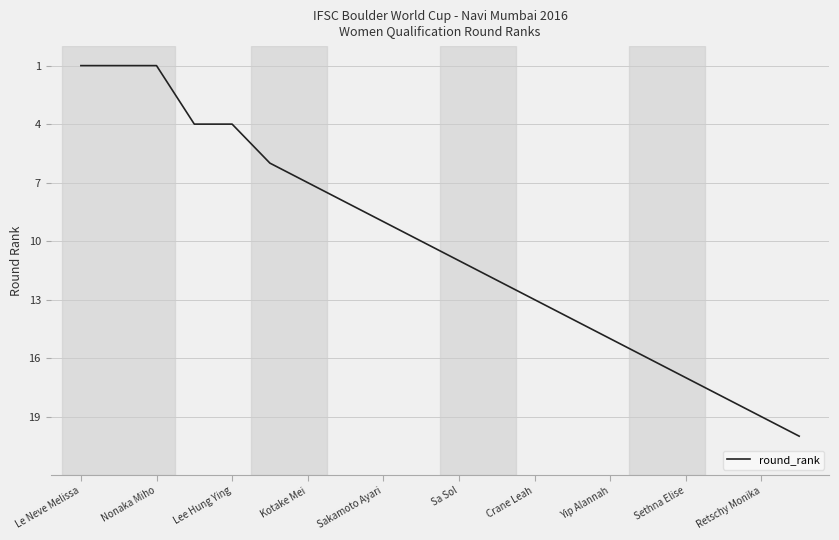

Is this an area chart (filled region under the line)?

No